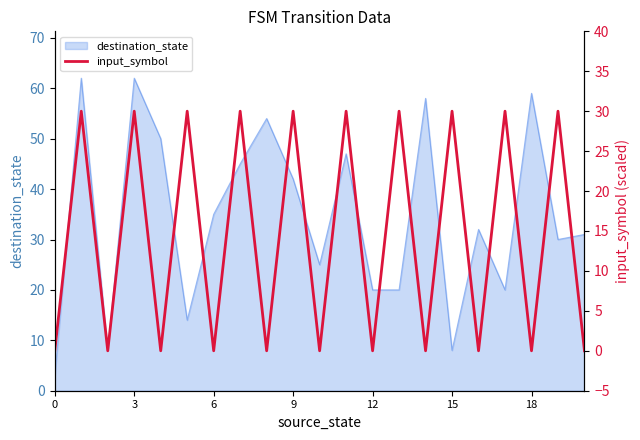

What is the highest value of the destination_state series?

62